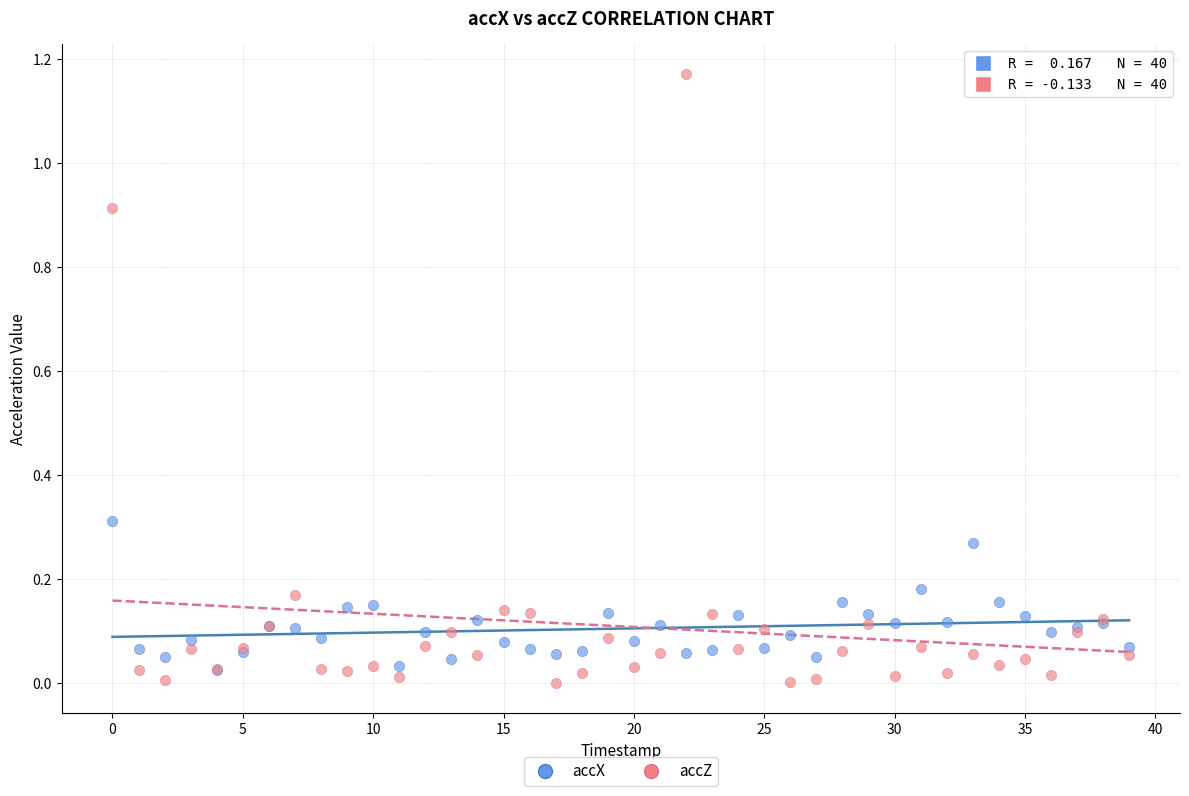

Which series has the largest Y range (max minus min)?

accZ